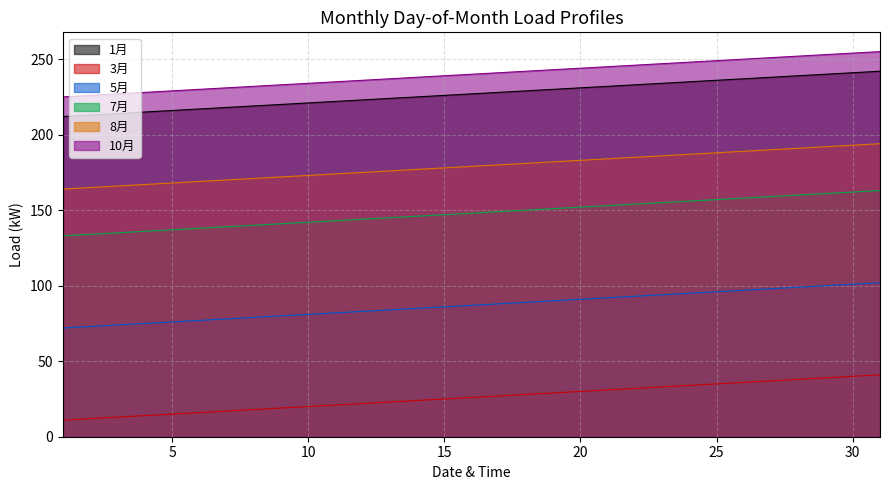

True or false: 3月 and 7月 cross at least once.

False